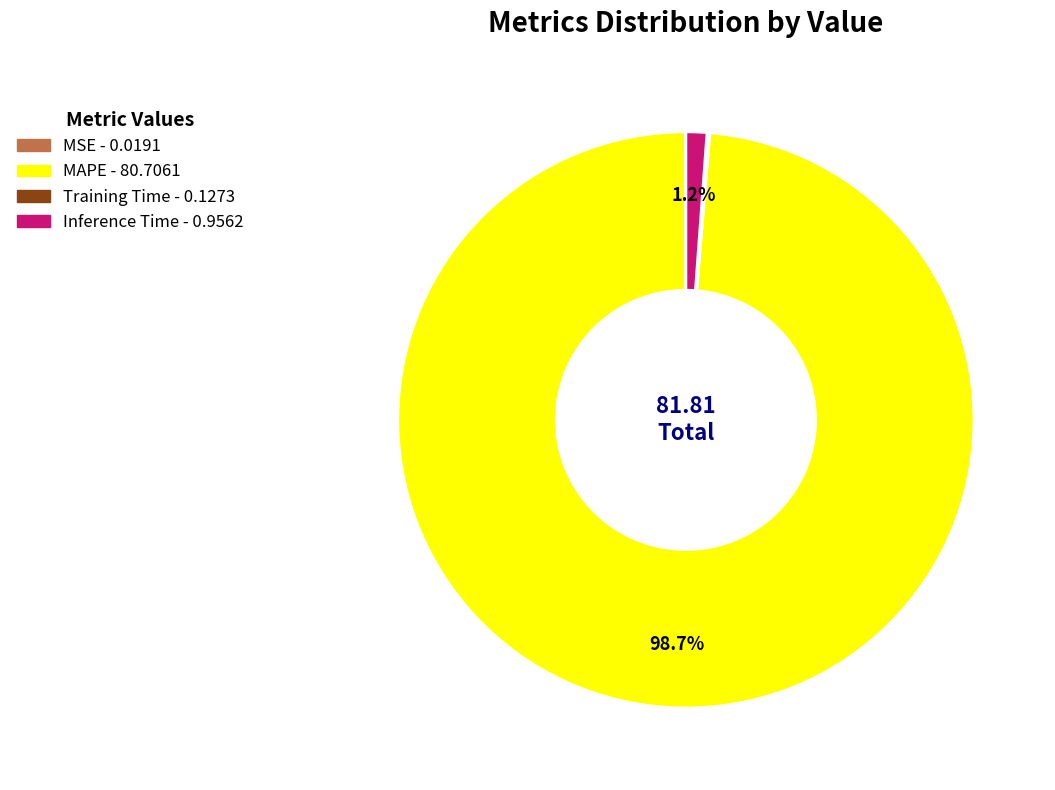

Is there any slice that represents more than half of the pie?

Yes